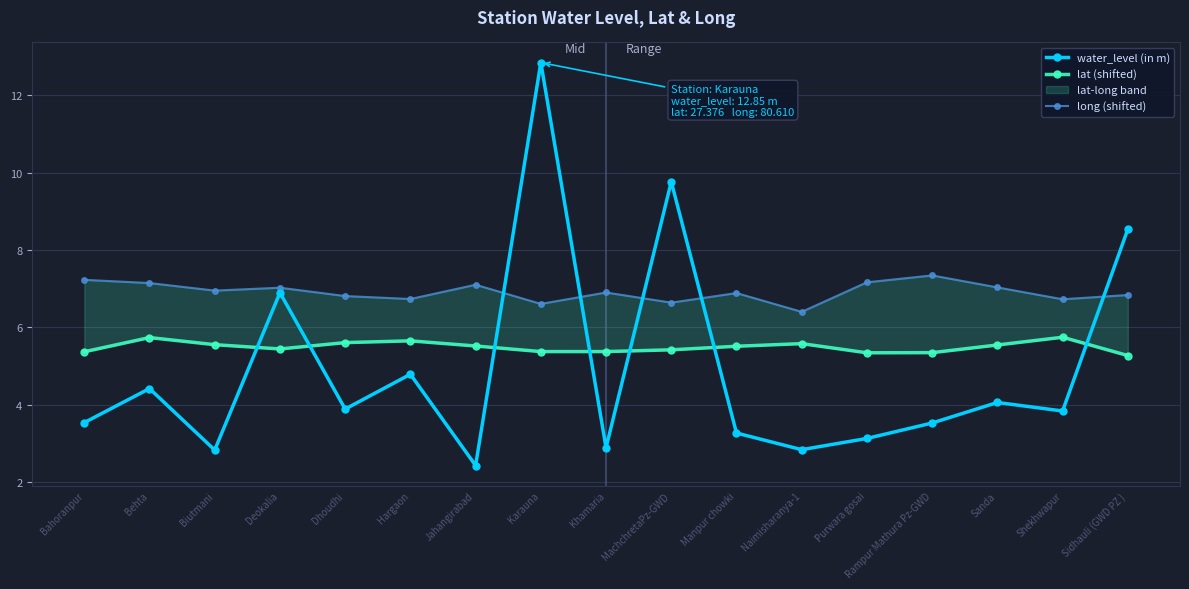

The value of water_level (in m) at Naimisharanya-1 is 5.0. True or false?

False